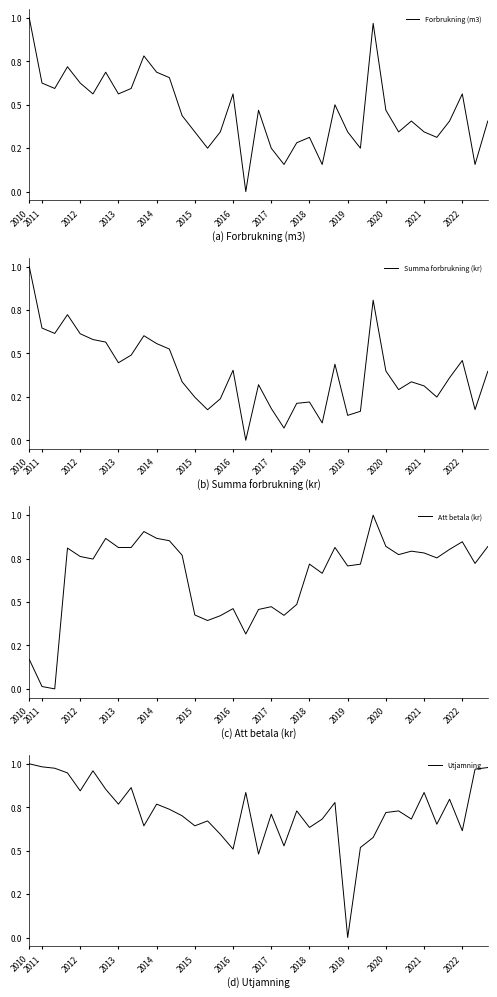

True or false: Att betala (kr) has a value of 0.8 at 28.

True